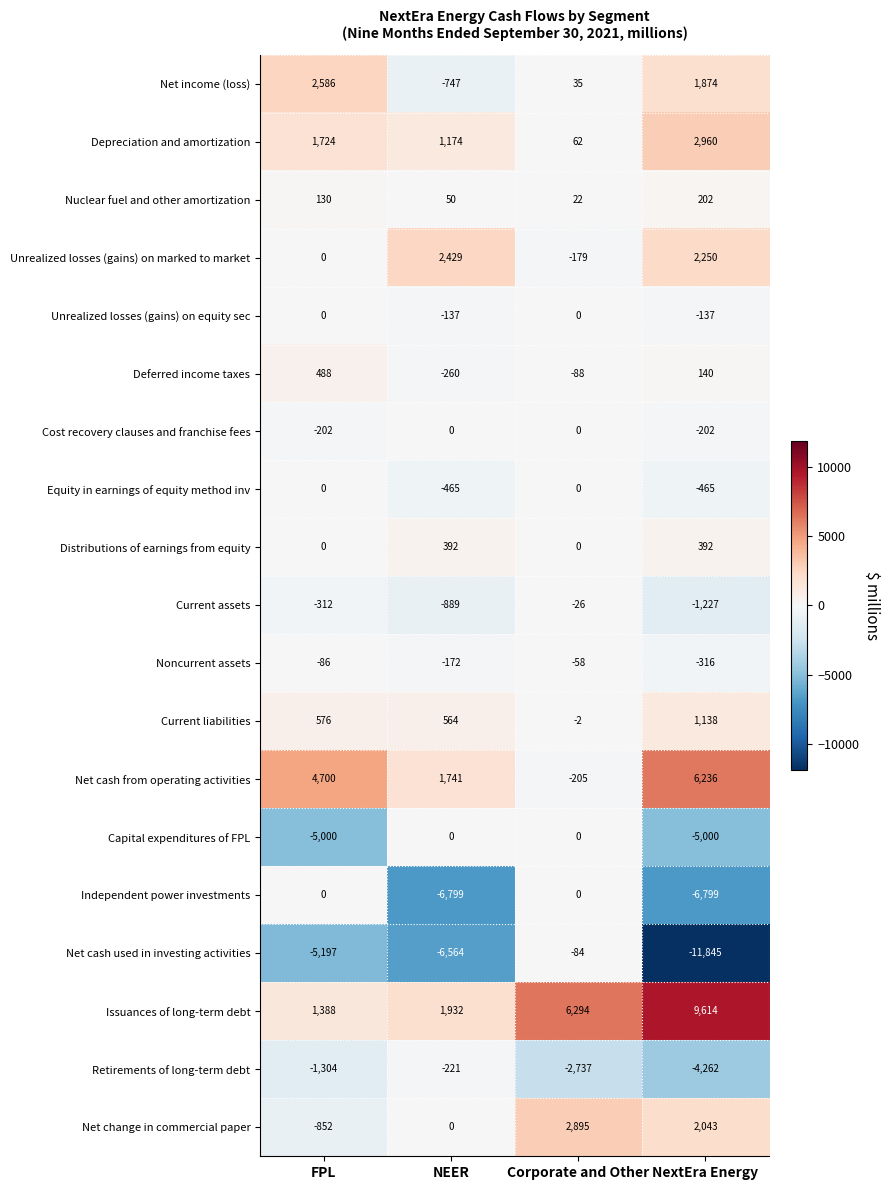

What is the sum of all Distributions of earnings from equity values?

784